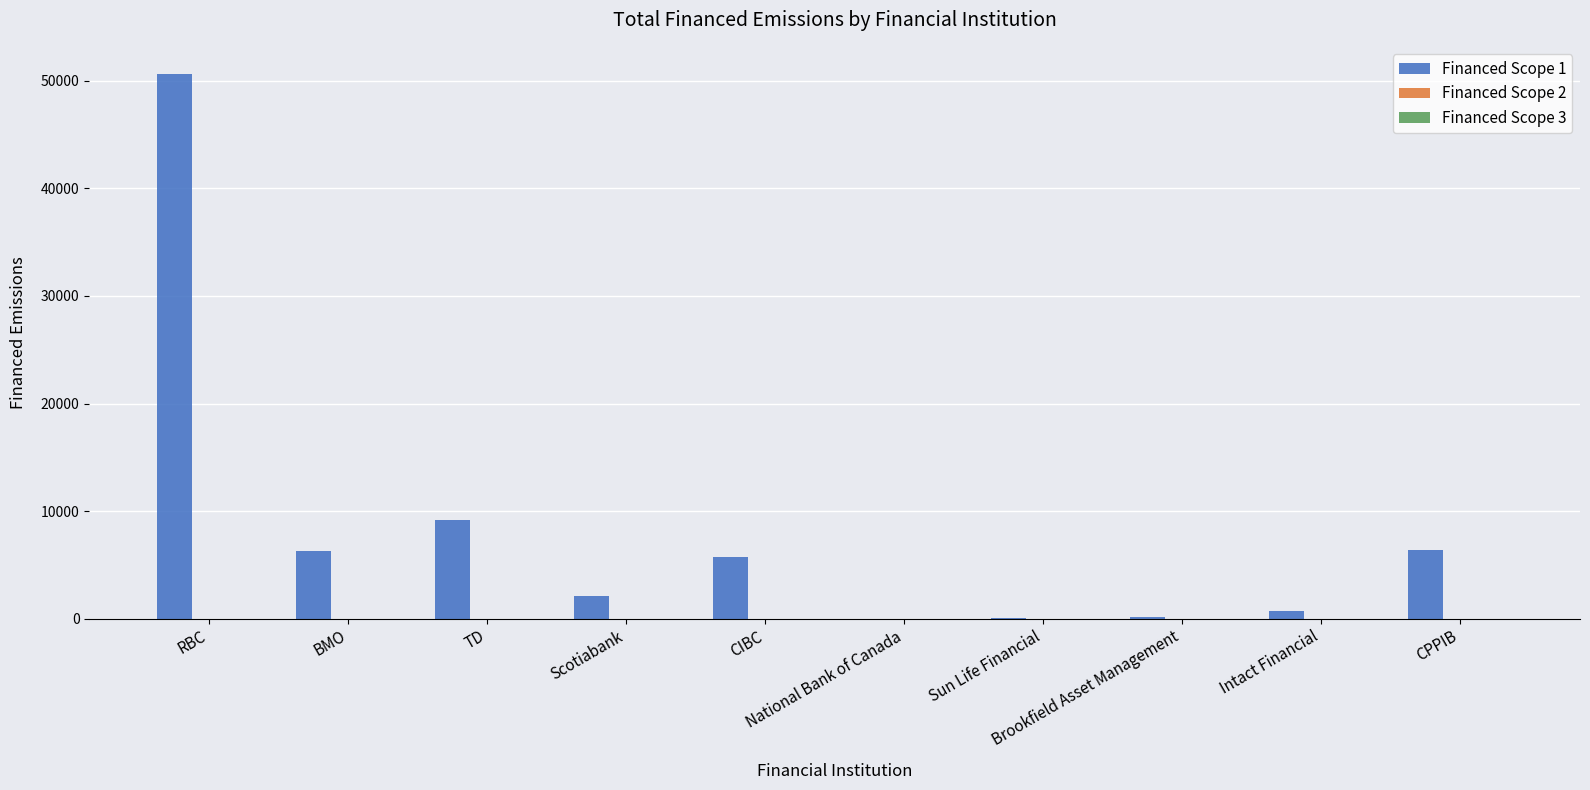

What is the sum of all values?

81181.6